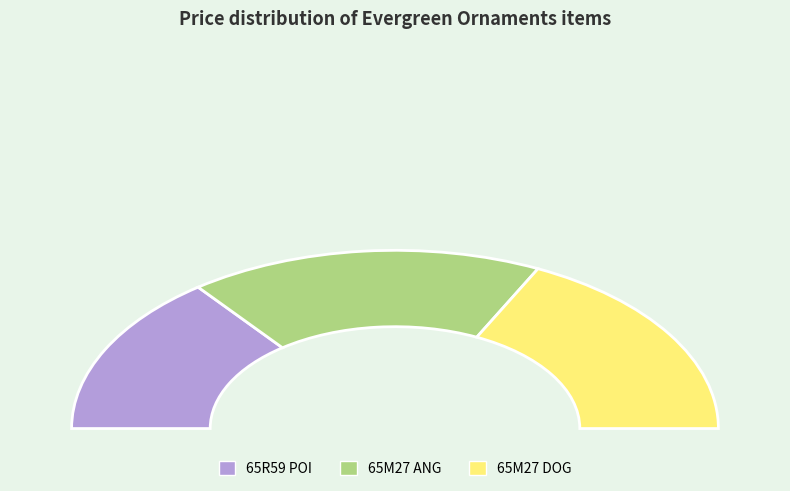

Is there a majority slice in this chart?

No